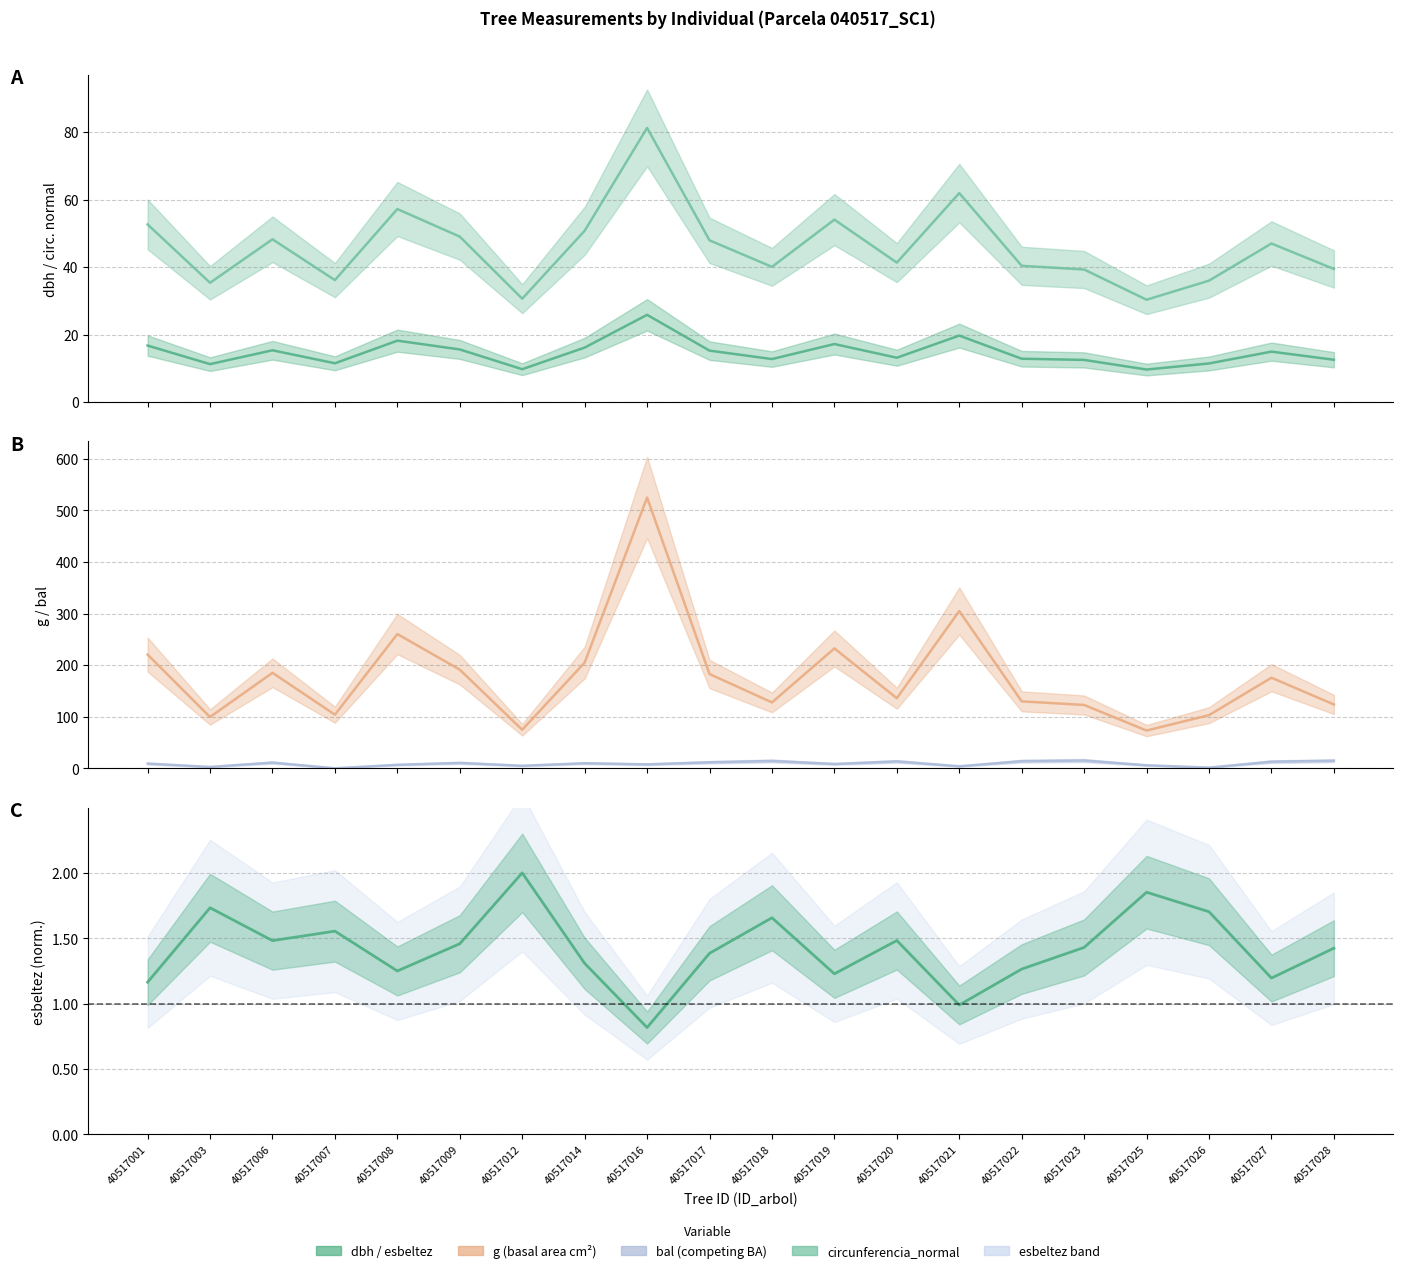

How many values in the g series exceed 175?

10